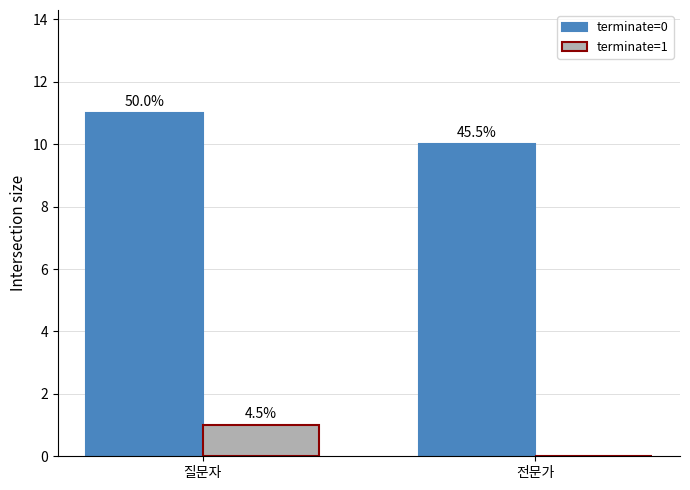

Is it true that terminate=1 equals 0 at 전문가?

True